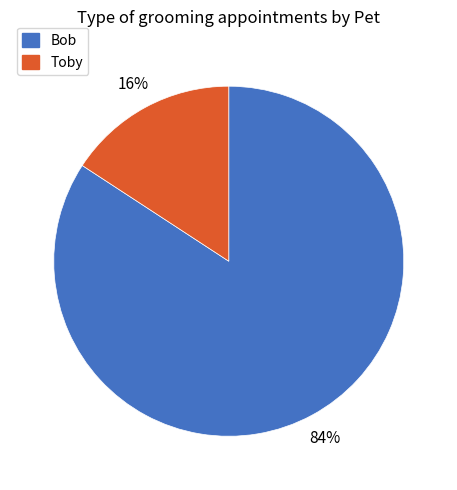

Which category has the smallest portion of the pie?

Toby